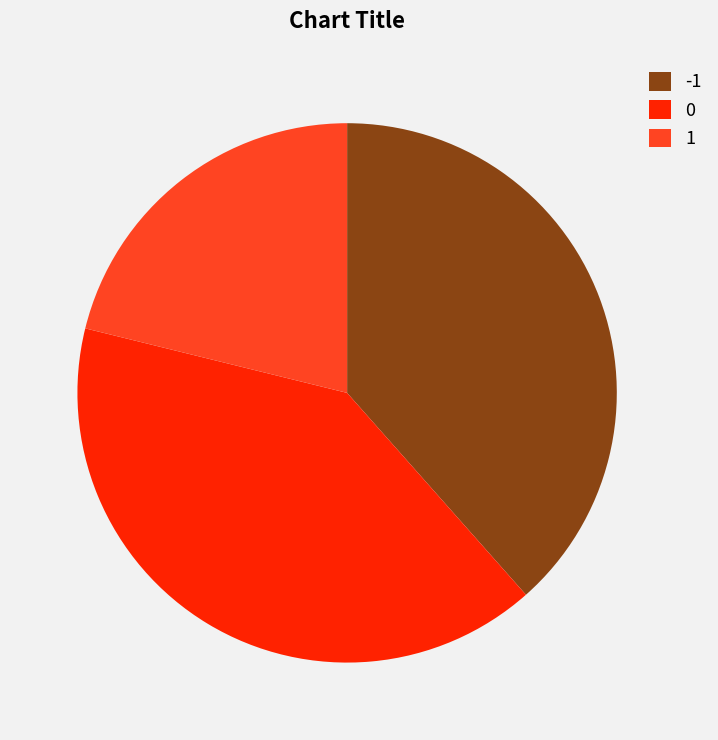

What is the ratio of the value at 1 to the value at 0?

0.5